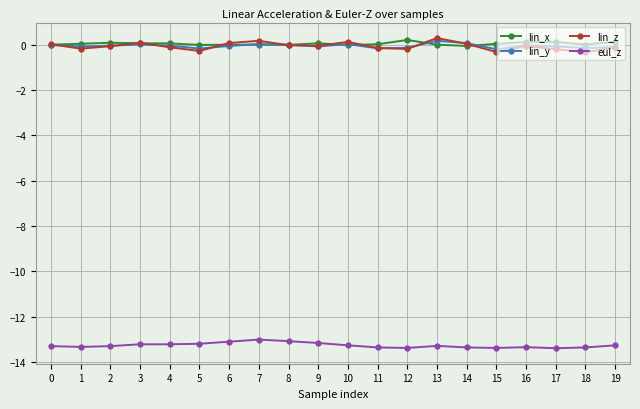

Is it true that eul_z equals -13.3 at 2?

True